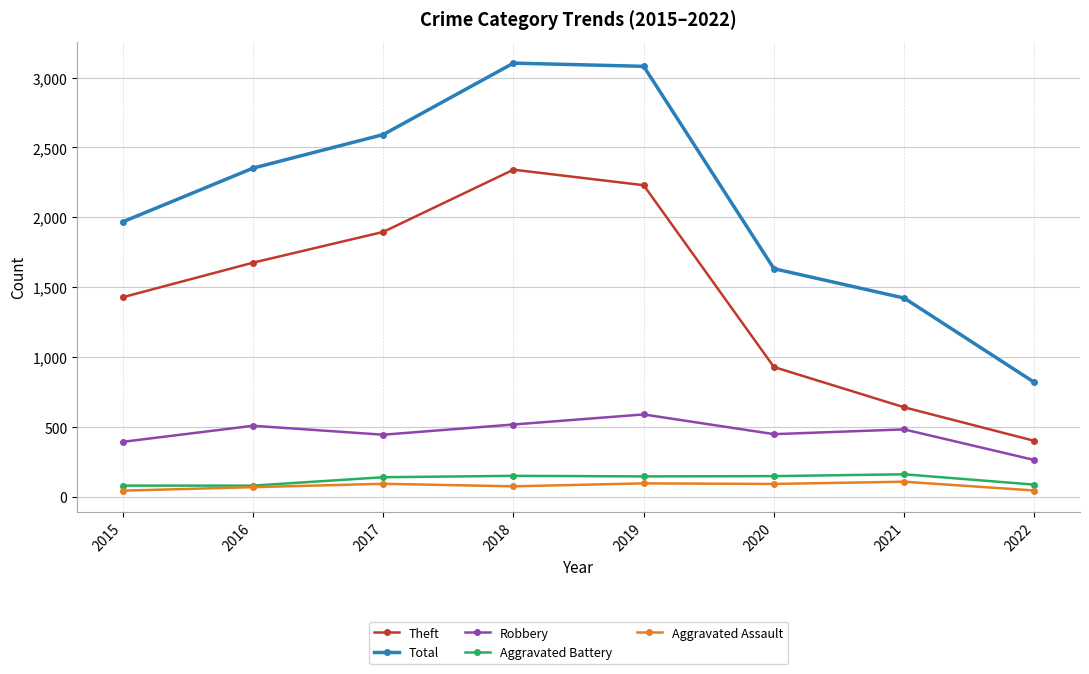

Which series has the largest total across all categories?

Total